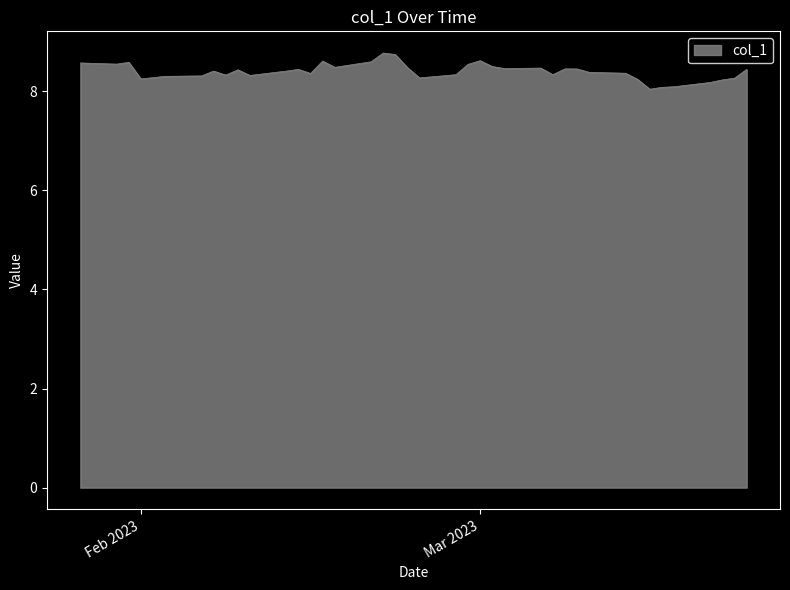

What is the greatest value displayed?

8.8